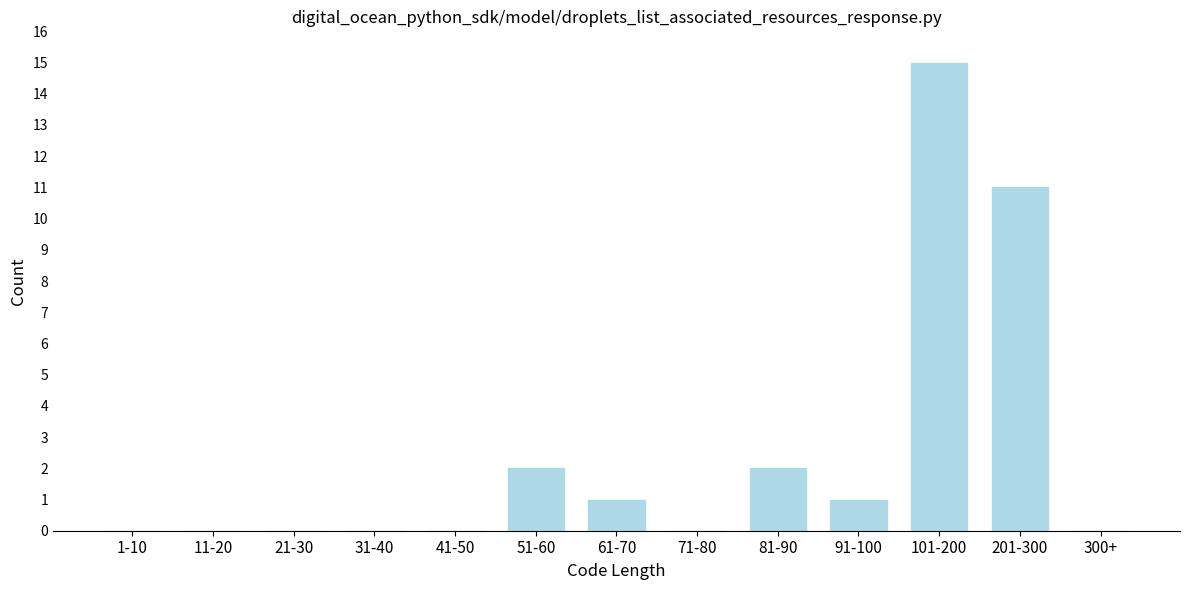

Reading right to left, list all the values displayed in this chart.

300+=0	201-300=11	101-200=15	91-100=1	81-90=2	71-80=0	61-70=1	51-60=2	41-50=0	31-40=0	21-30=0	11-20=0	1-10=0